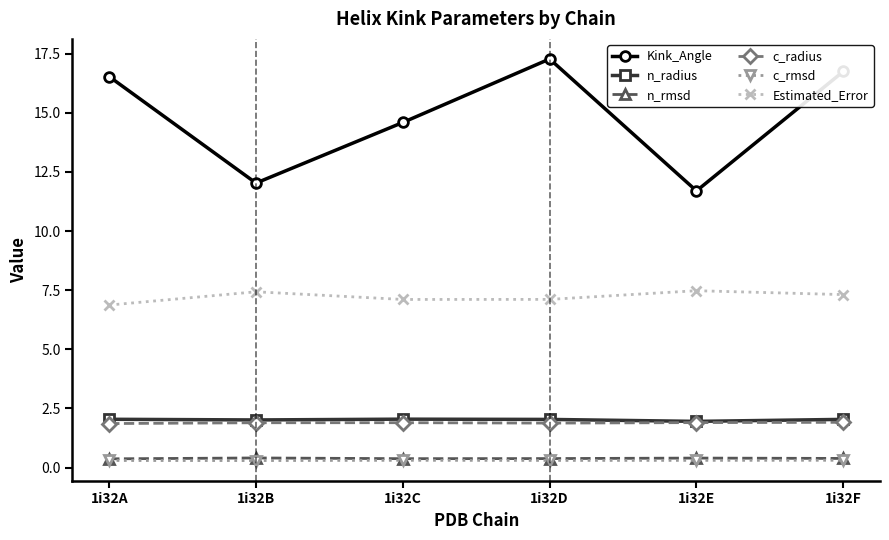

What is the highest value of the Estimated_Error series?

7.5